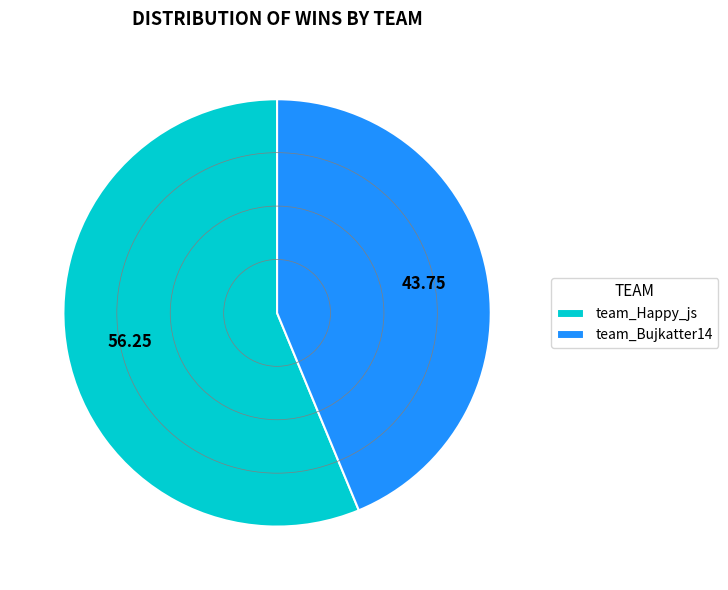

Does team_Happy_js represent more than half of the total?

Yes